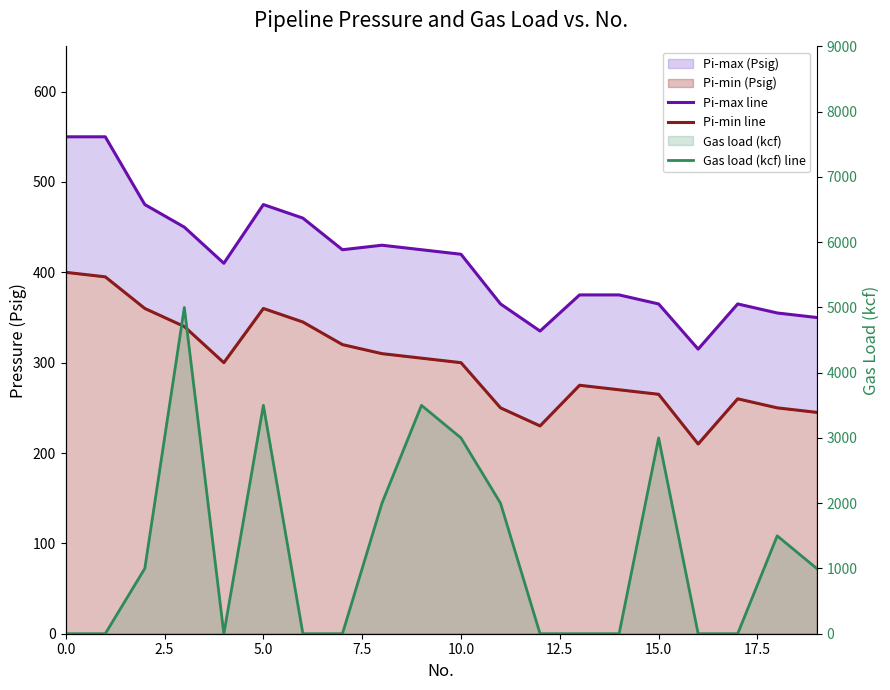

True or false: Pi-max line and Pi-min line intersect in this chart.

False